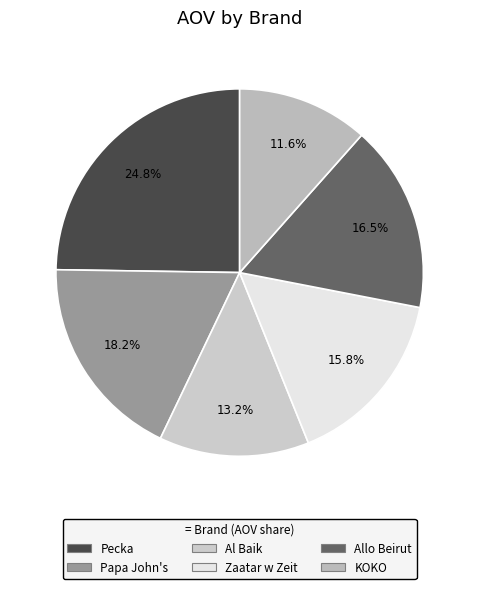

True or false: Pecka accounts for 19% of the total.

False